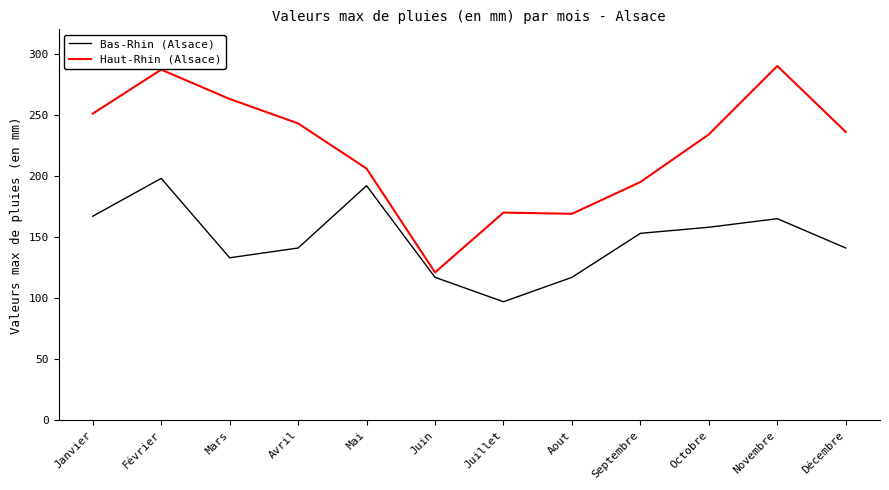

True or false: Haut-Rhin (Alsace) and Bas-Rhin (Alsace) cross at least once.

False